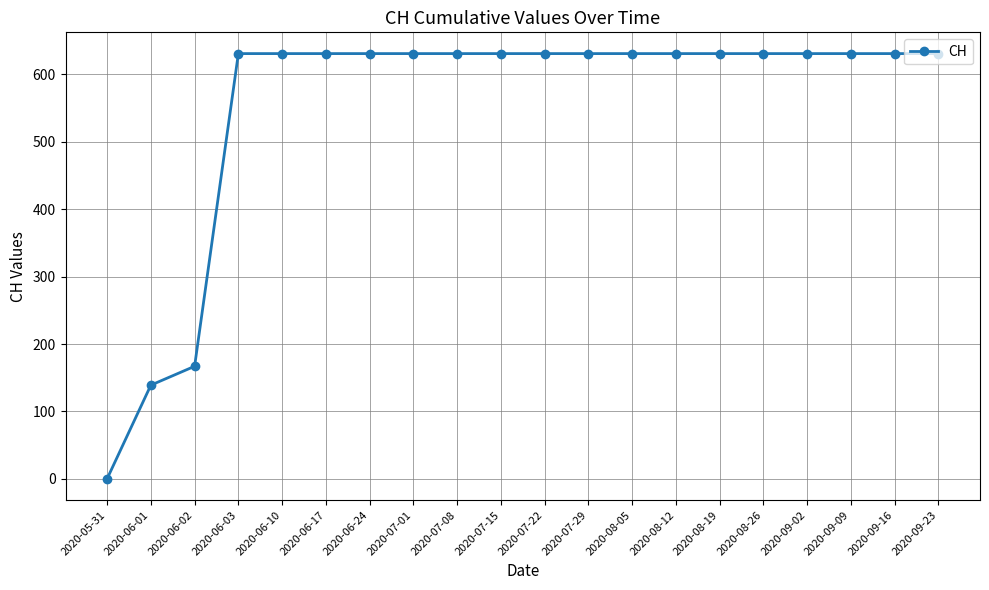

What is the difference between the maximum and second lowest values?

492